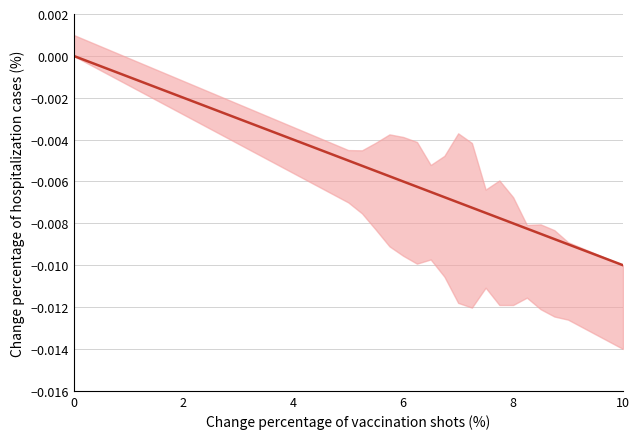

Does the chart display data point markers on the line(s)?

No